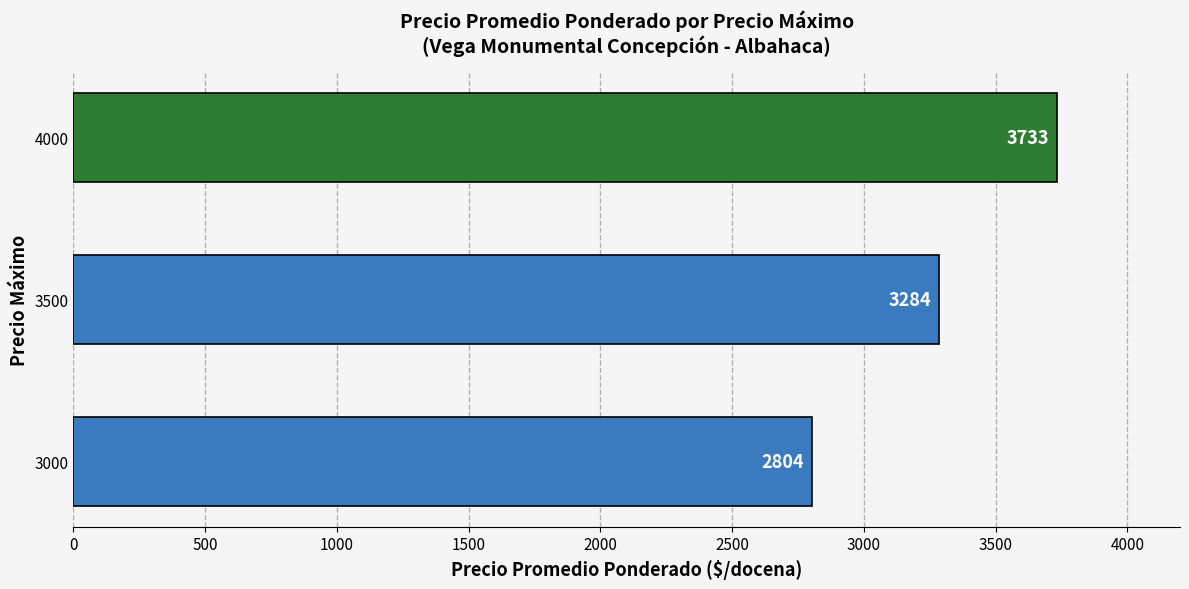

The chart shows a value of 3733 at 4000. True or false?

True